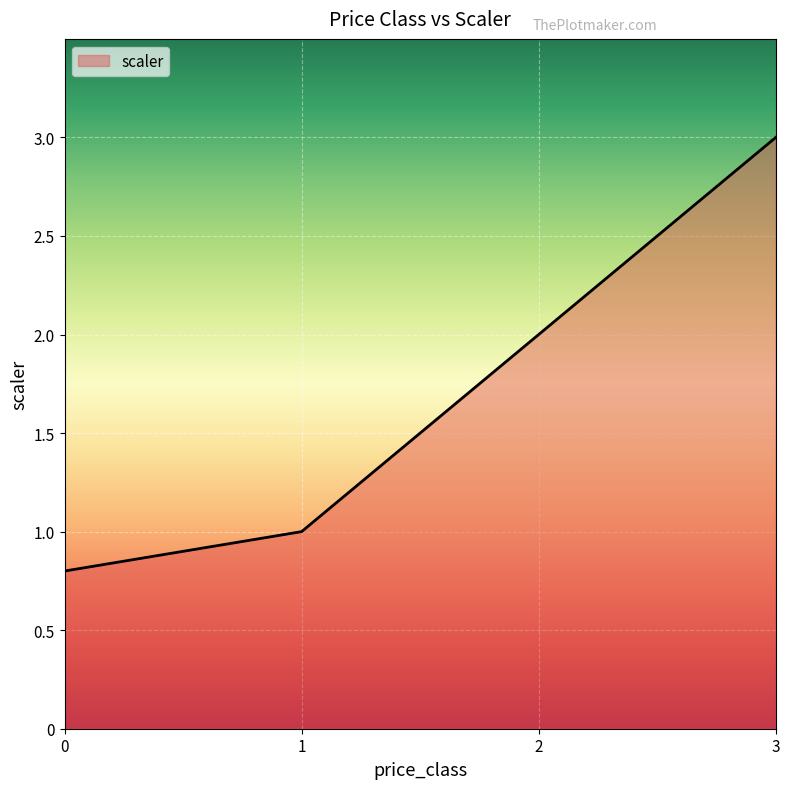

True or false: the data has more than 0 interior local peaks.

False